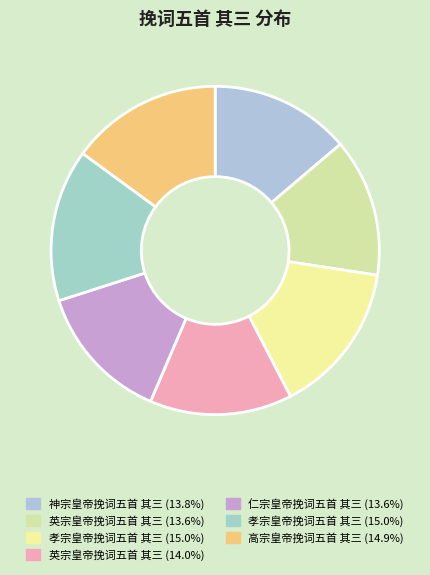

Count the number of slices in the pie.

7